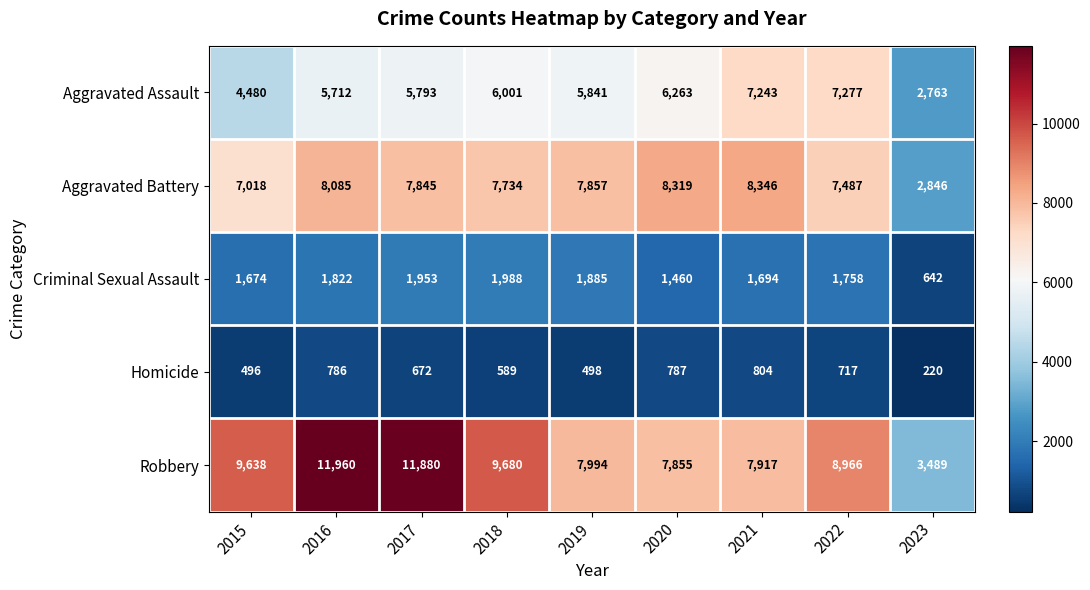

What is the difference between the maximum and minimum values in the Criminal Sexual Assault series?

1346